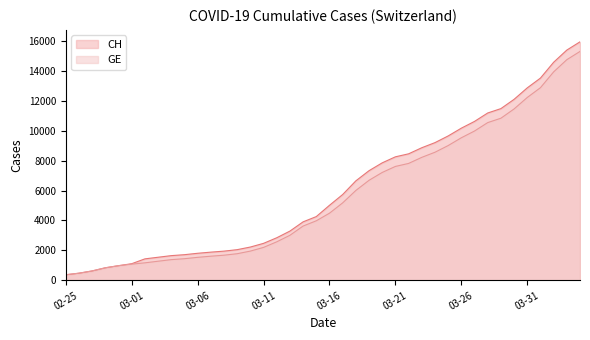

Rank the series by their maximum value, from lowest to highest.

GE, CH